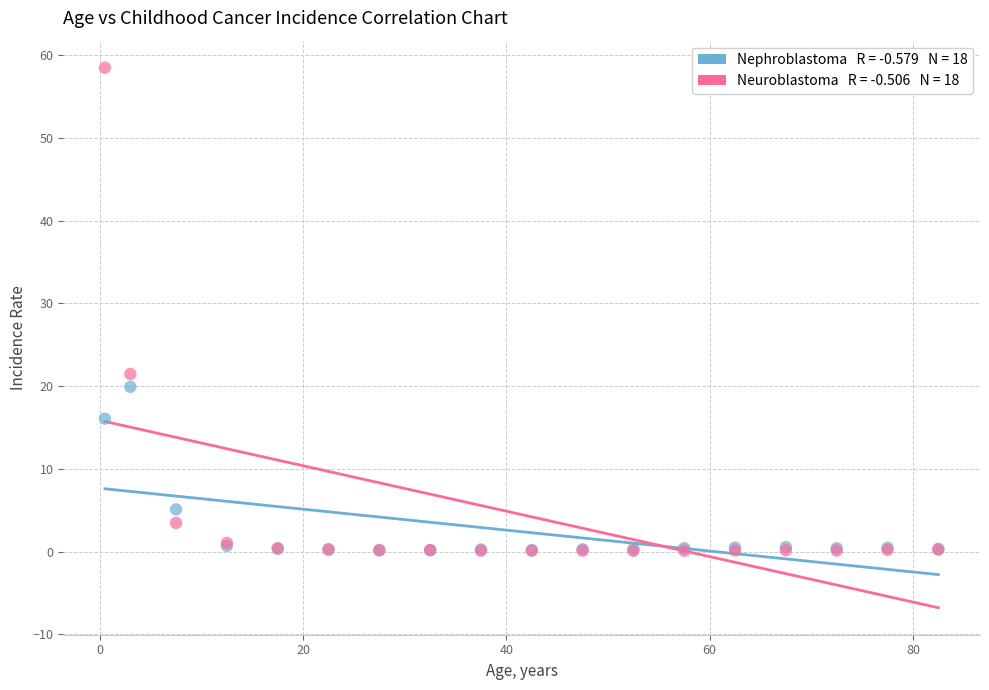

Across all series, what Y value is closest to 29?

21.5